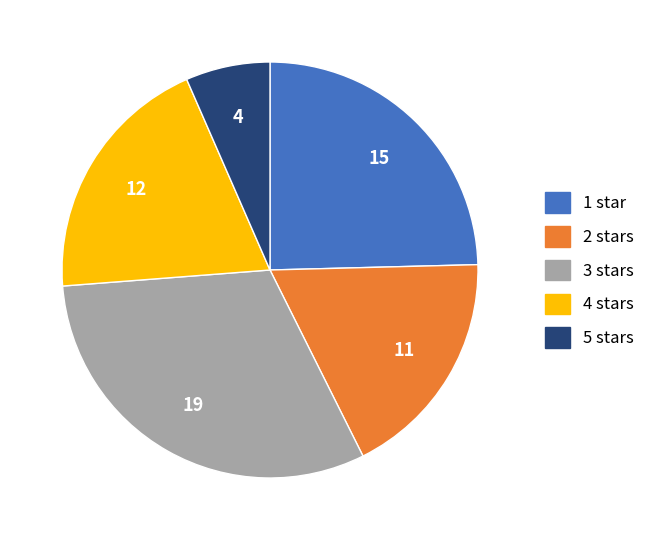

Combined, do 3 stars and 5 stars account for over 50%?

No